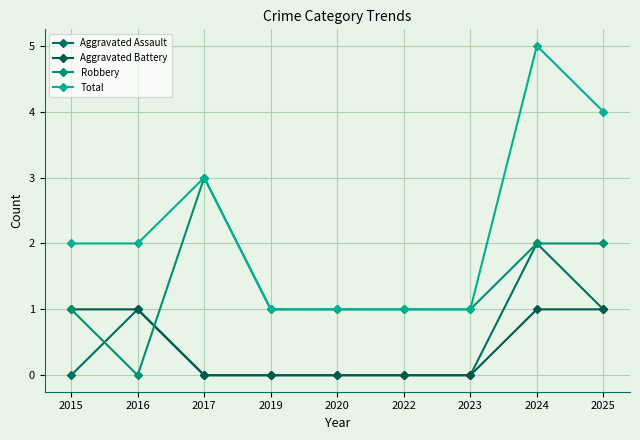

How many Total values are between 1 and 3?

7